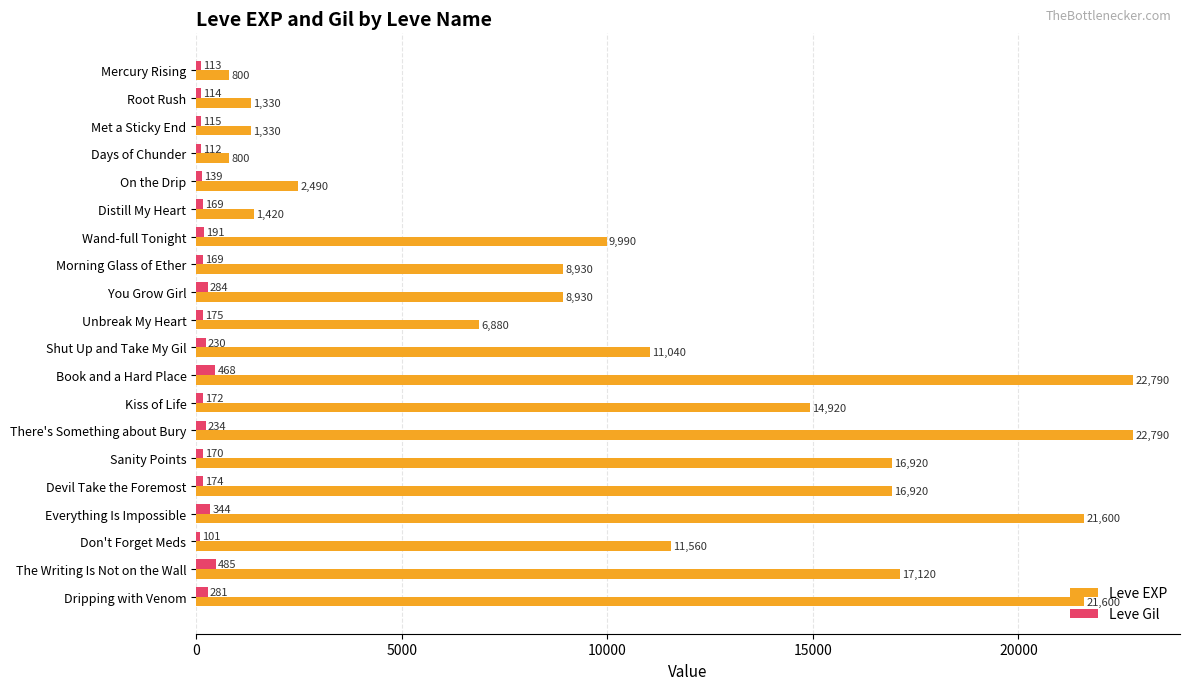

Which series has the largest total across all categories?

Leve EXP